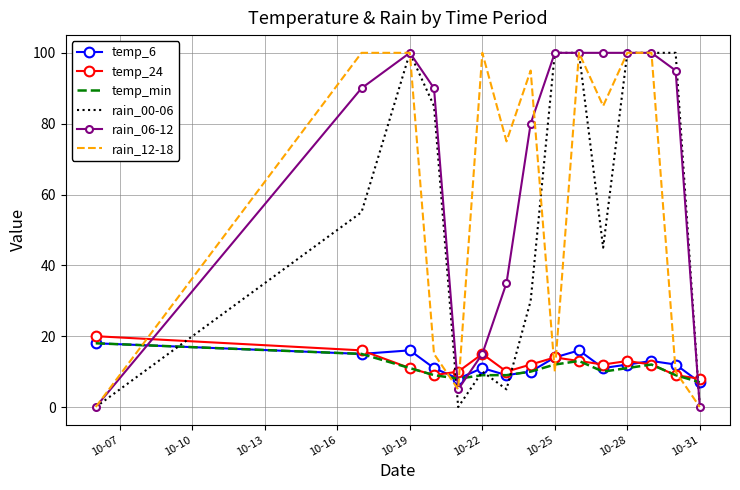

Which series has the largest total across all categories?

rain_06-12